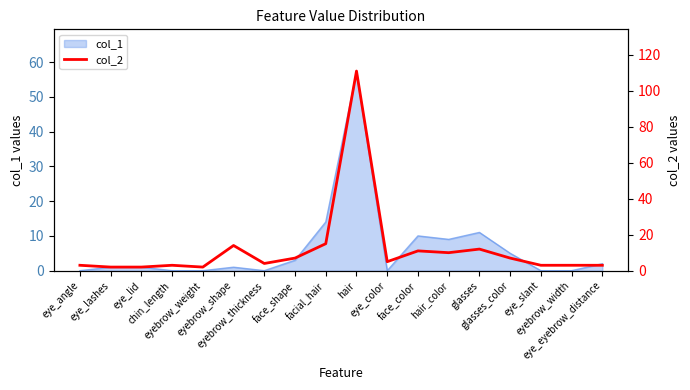

What is the ratio of the value at eye_eyebrow_distance to the value at eye_lid?

1.5